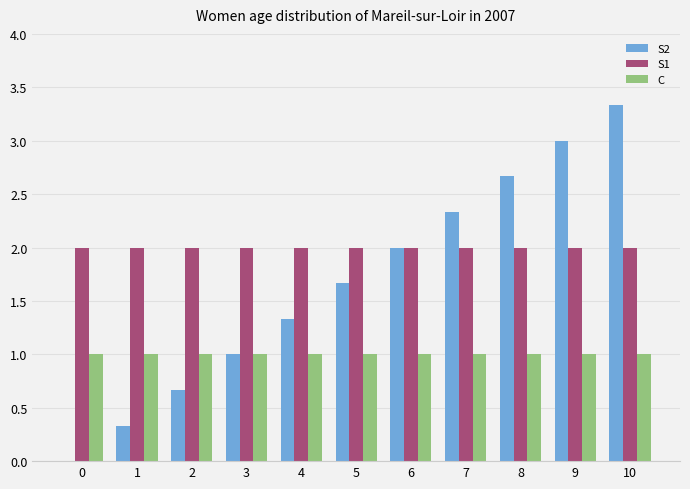

Reading right to left, list all the values displayed in this chart.

S2: 10=3.3	9=3.0	8=2.7	7=2.3	6=2.0	5=1.7	4=1.3	3=1.0	2=0.7	1=0.3	0=0.0
S1: 10=2.0	9=2.0	8=2.0	7=2.0	6=2.0	5=2.0	4=2.0	3=2.0	2=2.0	1=2.0	0=2.0
C: 10=1.0	9=1.0	8=1.0	7=1.0	6=1.0	5=1.0	4=1.0	3=1.0	2=1.0	1=1.0	0=1.0